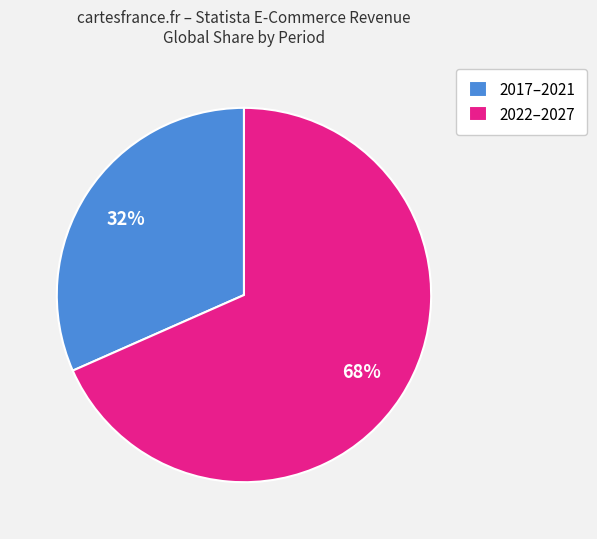

Is it true that 2017–2021 is 32% of the pie?

True